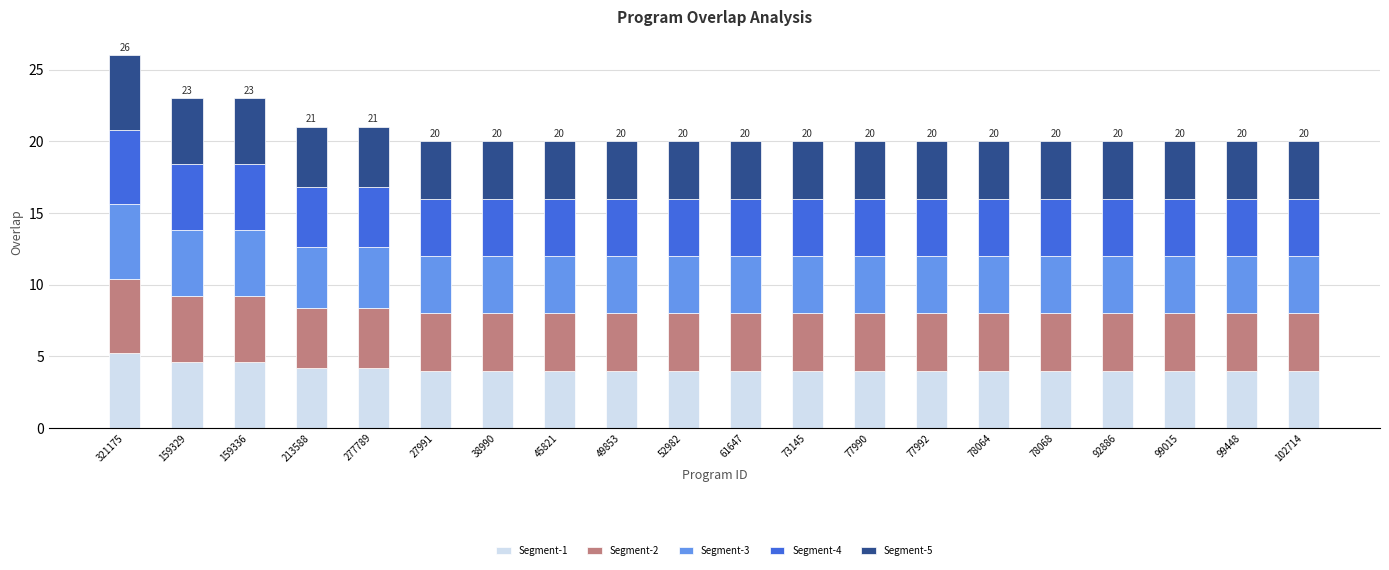

What is the total value across all series at 78064?

20.0